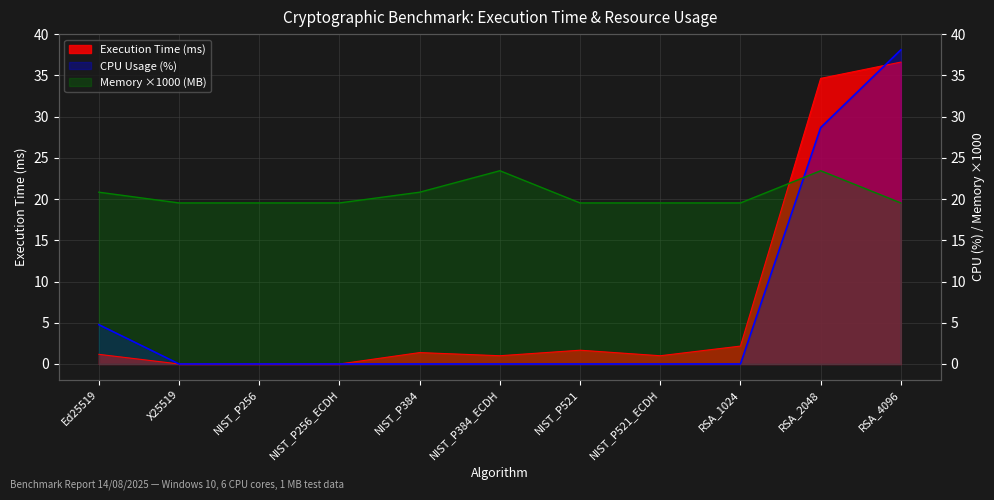

At which category is the sum across all series the highest?

RSA_4096